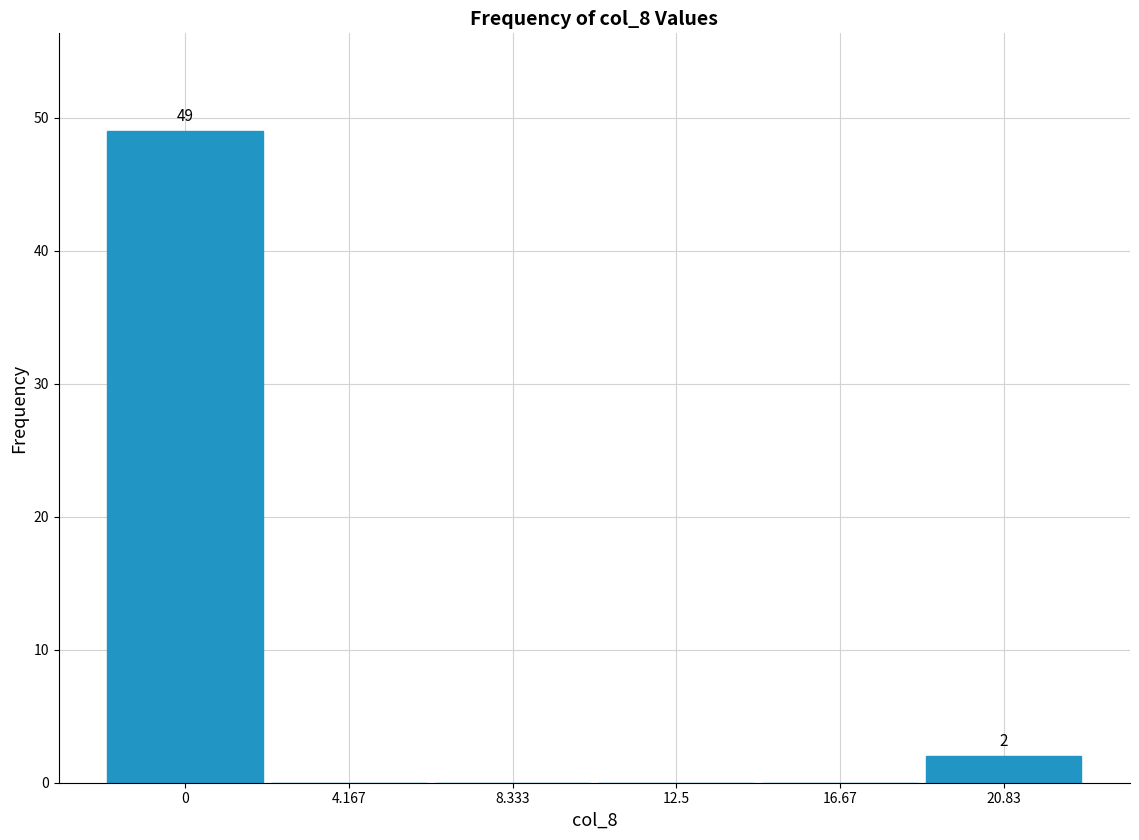

Reading right to left, extract all data points from this chart.

20.83=2	16.67=0	12.5=0	8.333=0	4.167=0	0=49